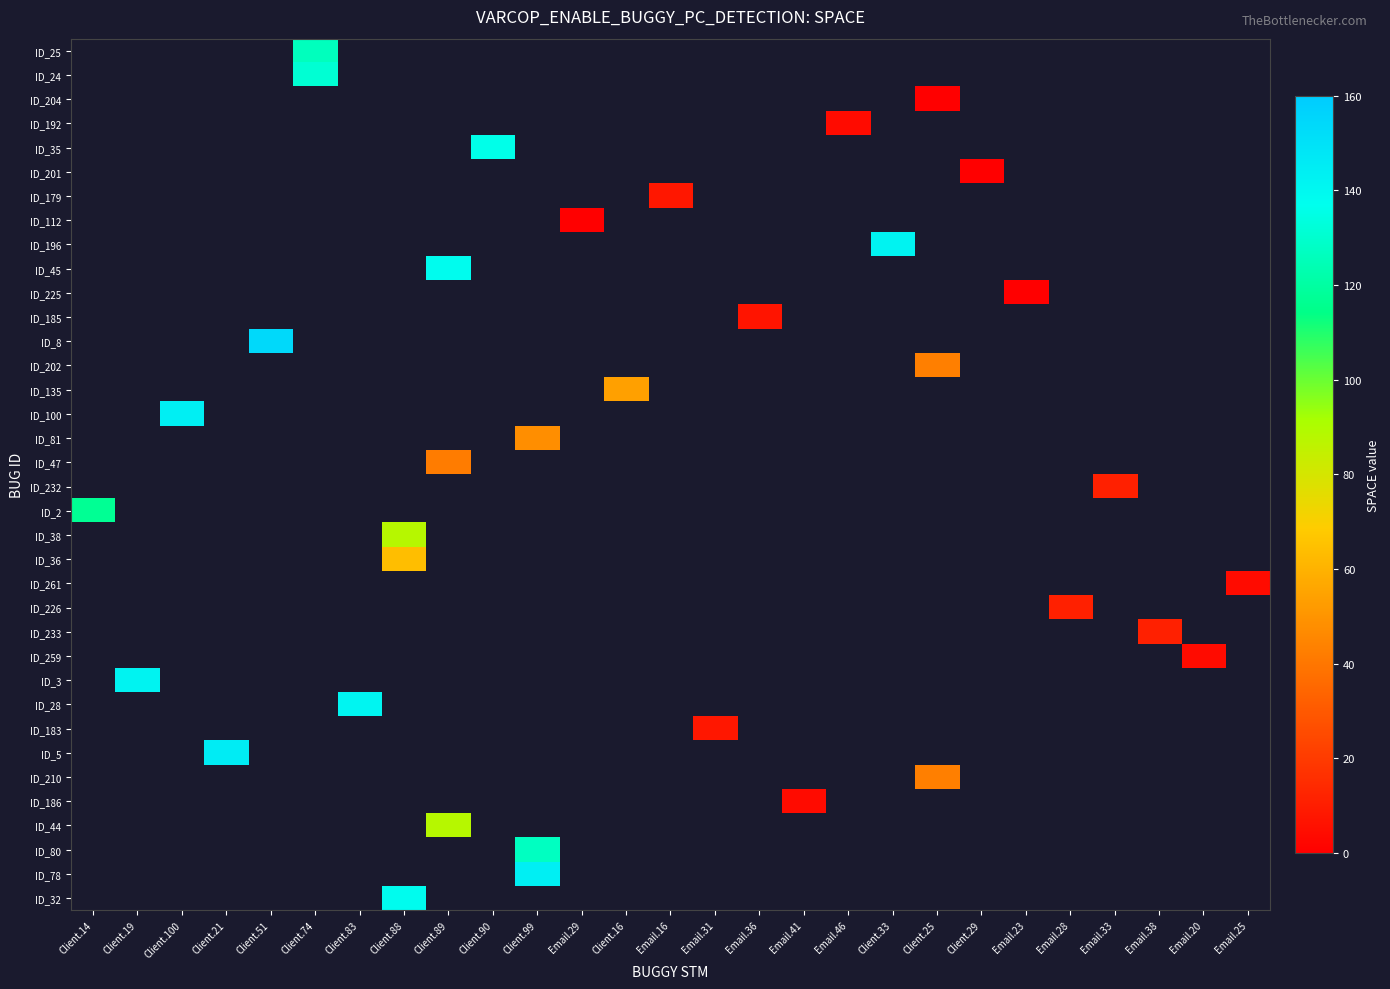

How many data points does each series have?

27